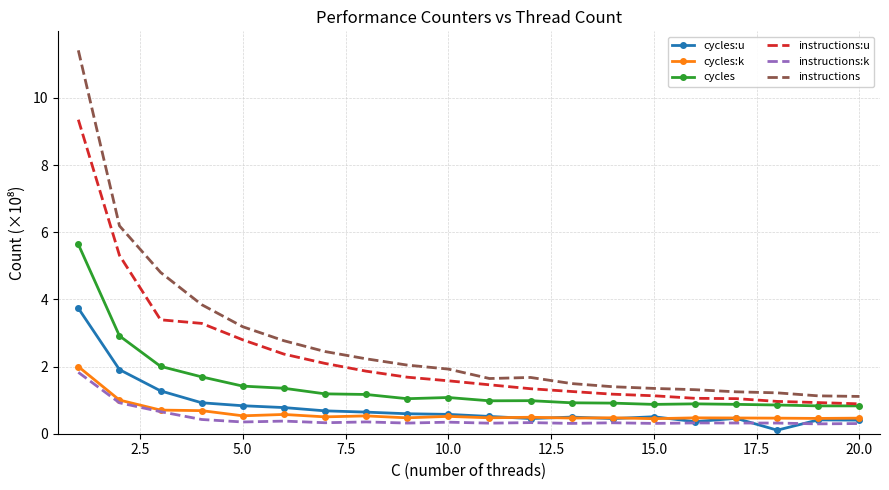

What is the maximum value for instructions:k?

1.8